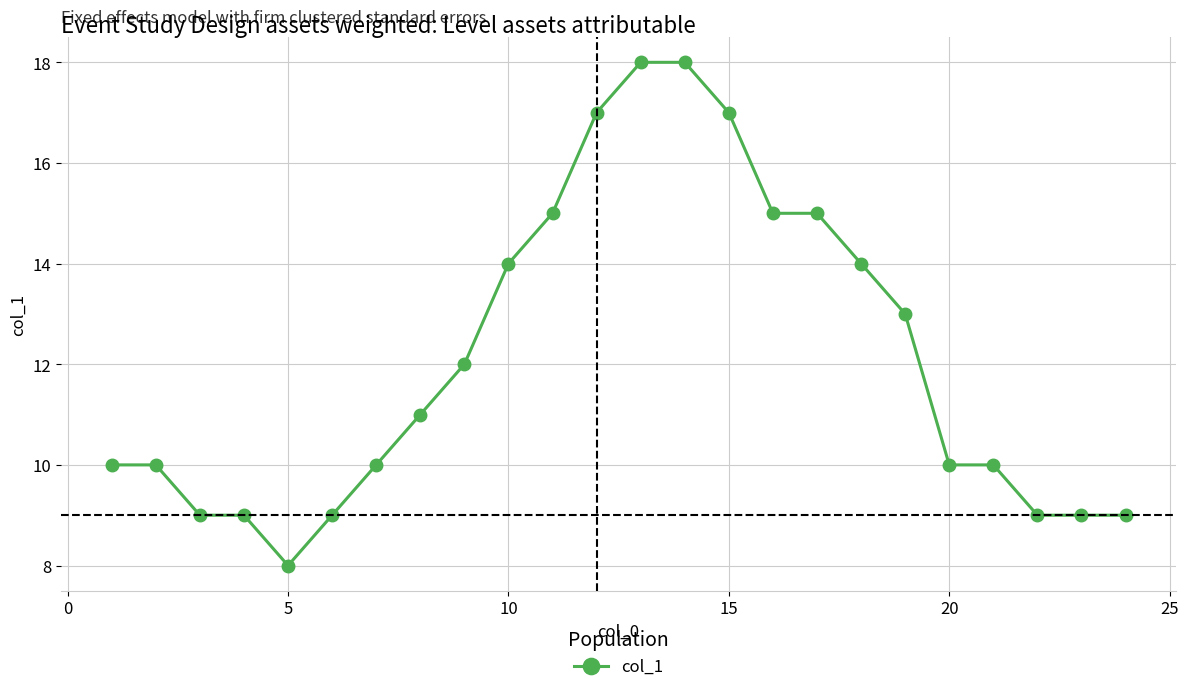

Reading right to left, extract all data points from this chart.

9	9	9	10	10	13	14	15	15	17	18	18	17	15	14	12	11	10	9	8	9	9	10	10